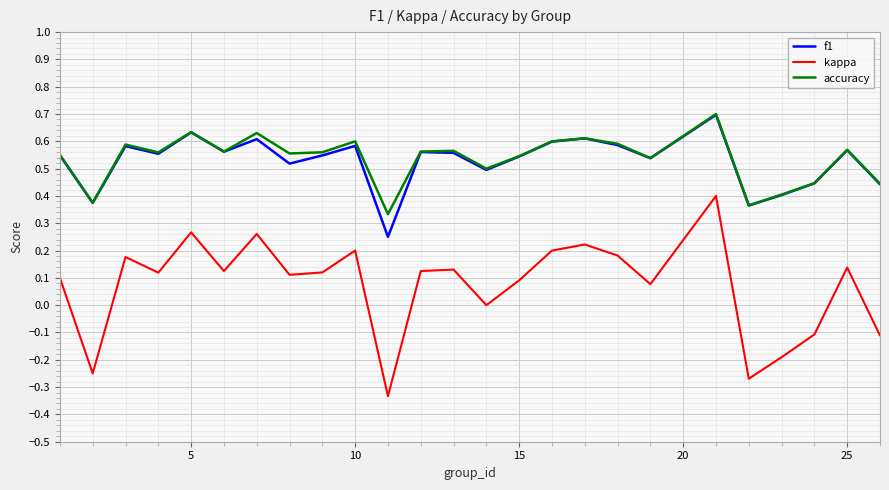

Which series has the widest spread of values?

kappa